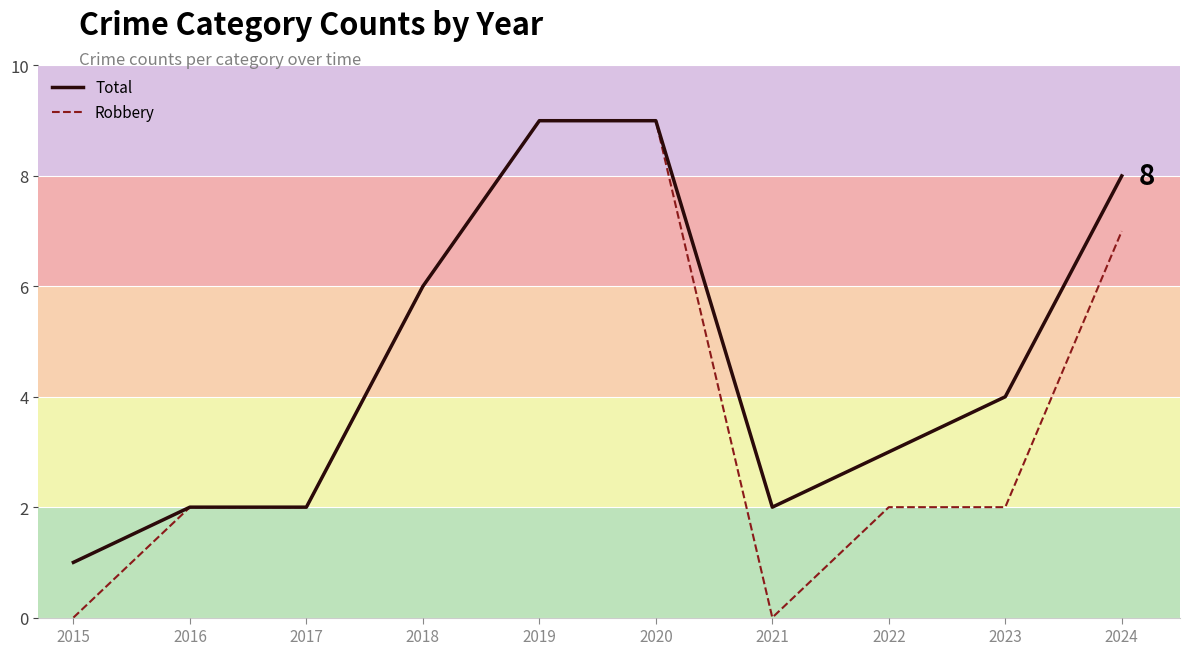

What is the maximum value for Total?

9